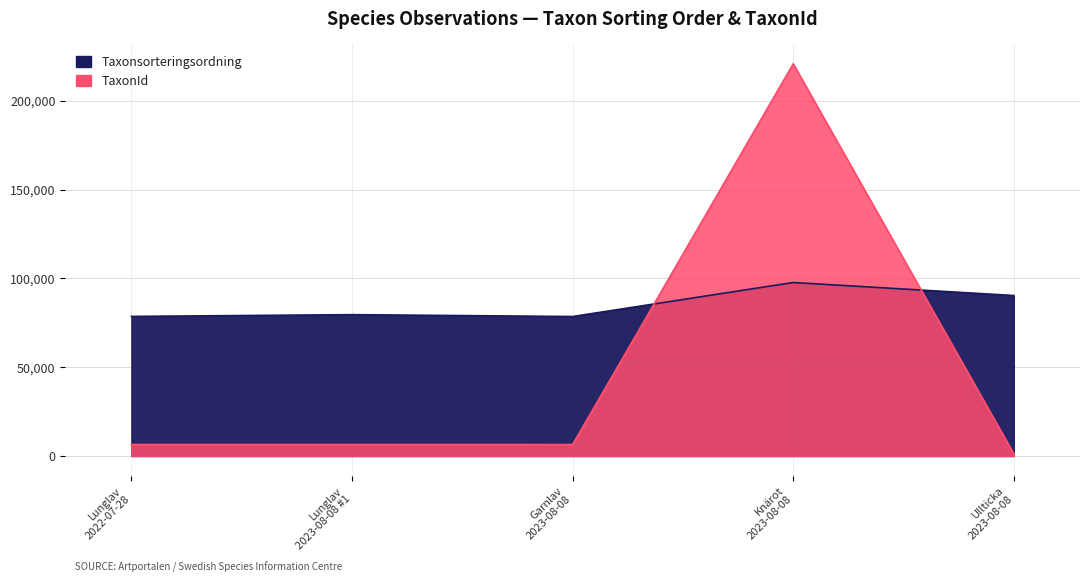

True or false: Taxonsorteringsordning and TaxonId intersect in this chart.

True